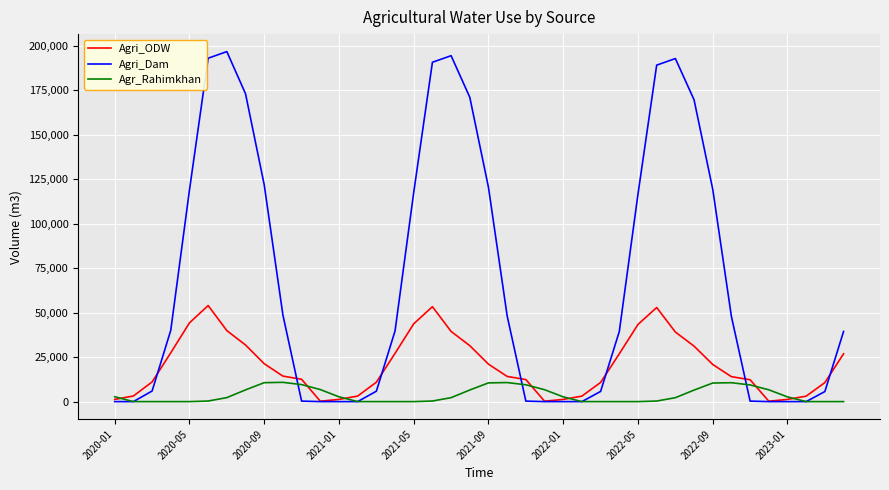

Rank the series by their average value, from highest to lowest.

Agri_Dam, Agri_ODW, Agr_Rahimkhan